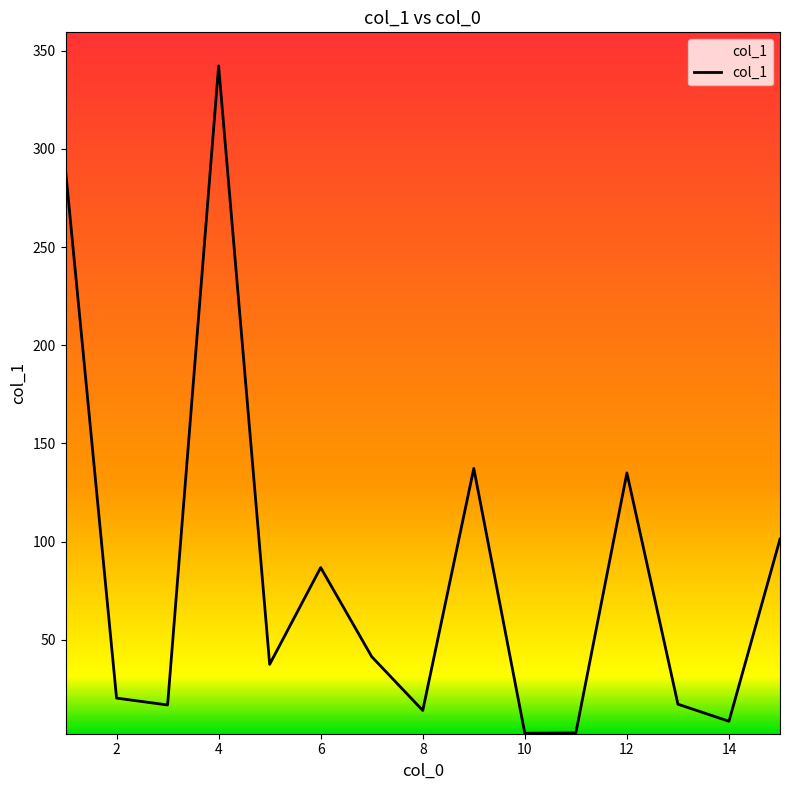

What is the greatest value displayed?

342.3